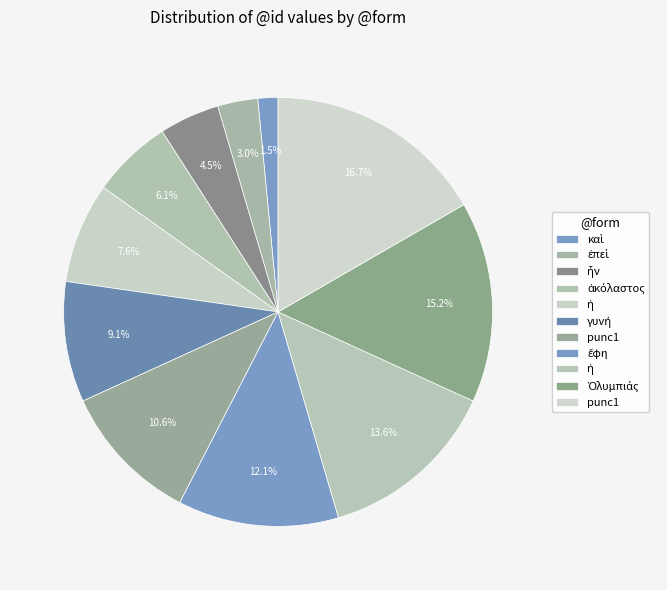

Count the number of slices in the pie.

11